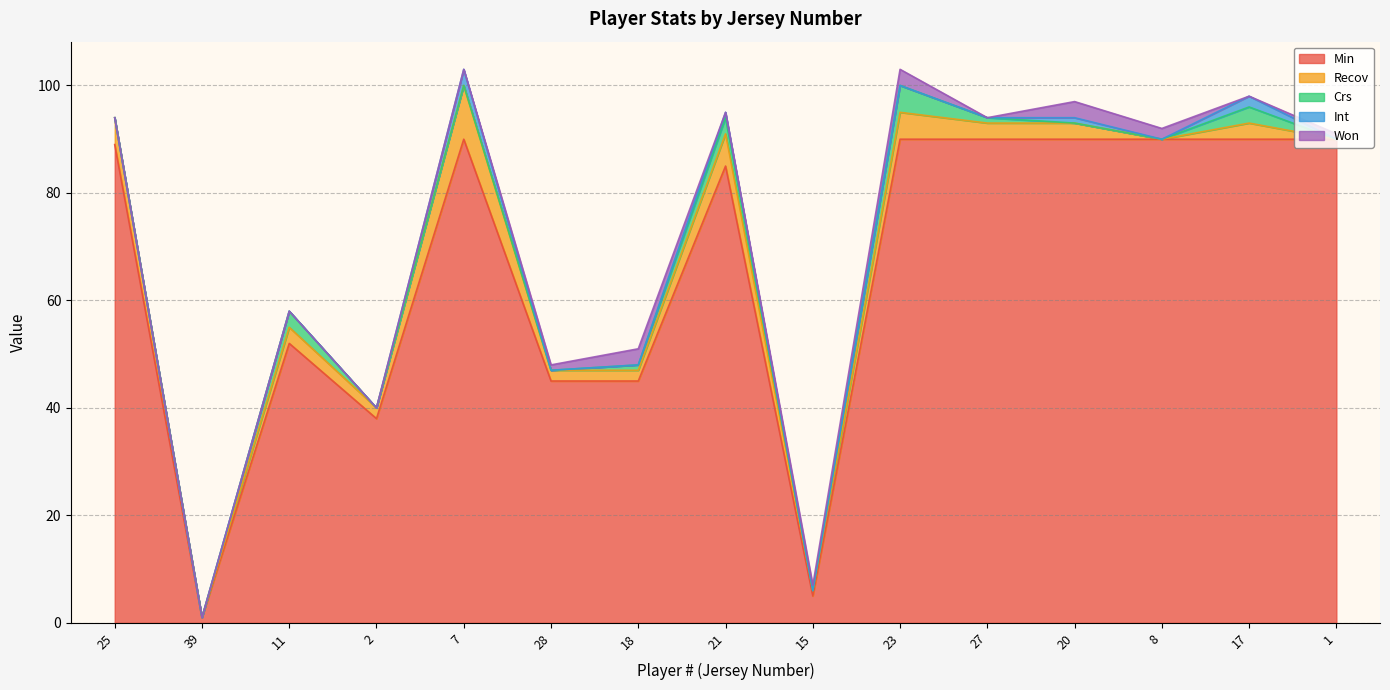

The Crs series shows 1 at 11. True or false?

False